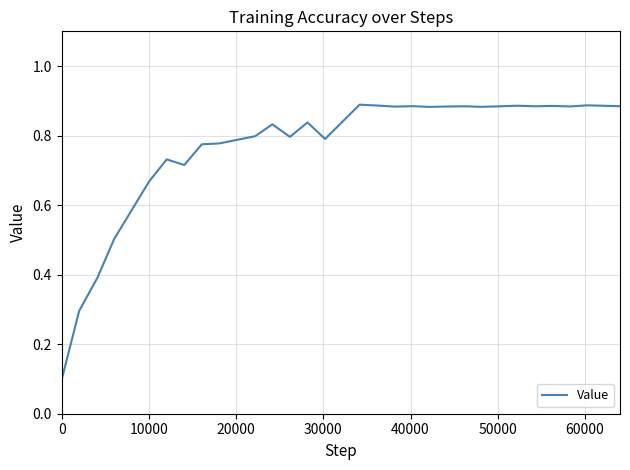

Count the values in the range 0 to 1.

28